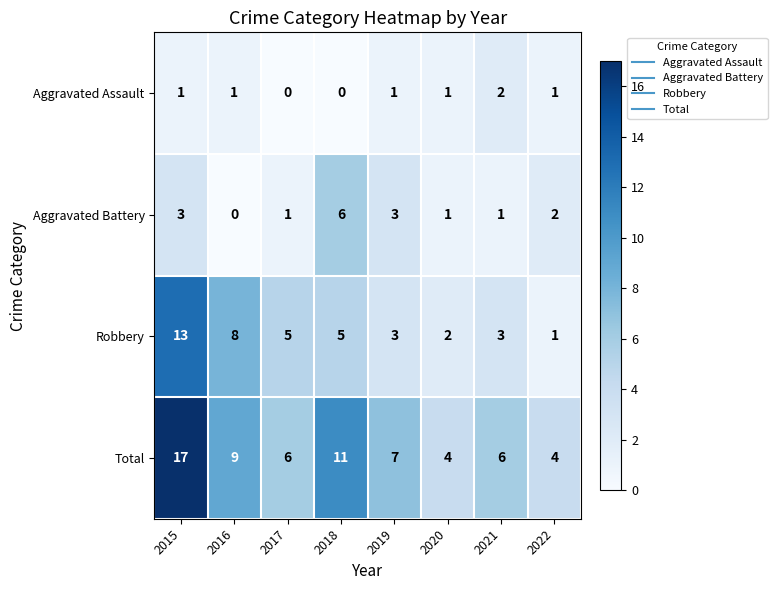

Rank the series by their average value, from highest to lowest.

Total, Robbery, Aggravated Battery, Aggravated Assault